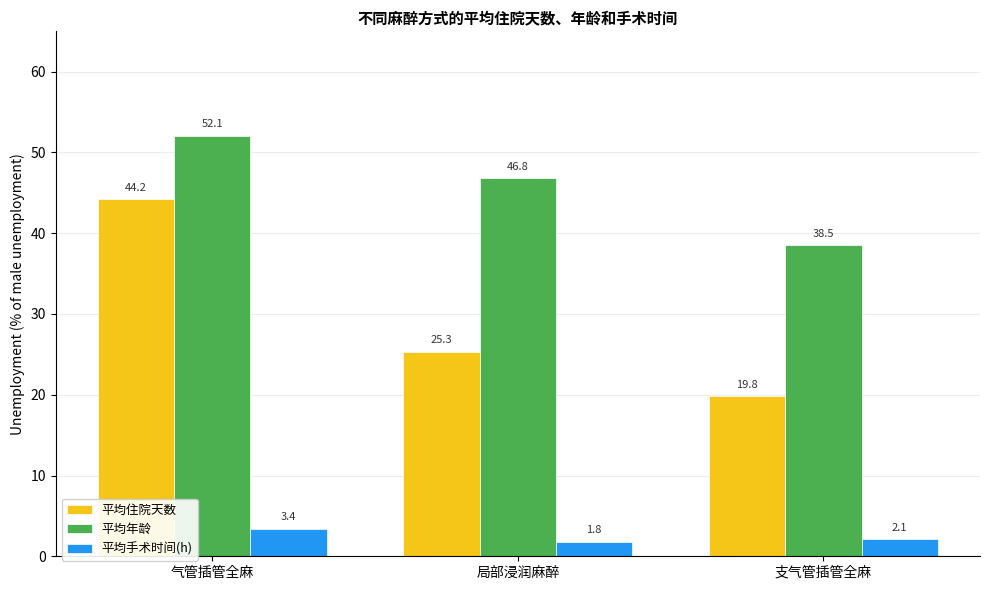

How many bars are there in total?

9